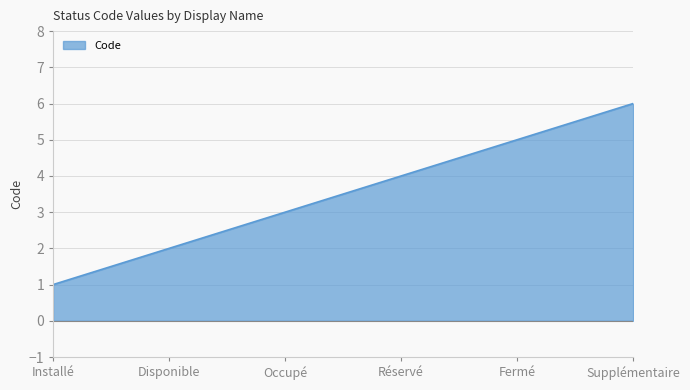

Read the value at Occupé.

3